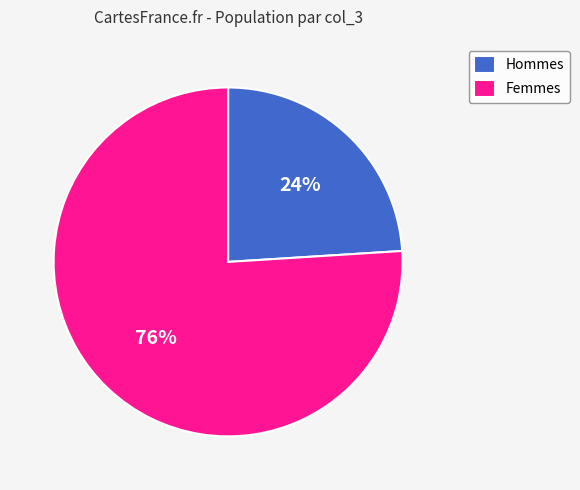

Do Hommes and Femmes together represent more than half of the pie?

Yes